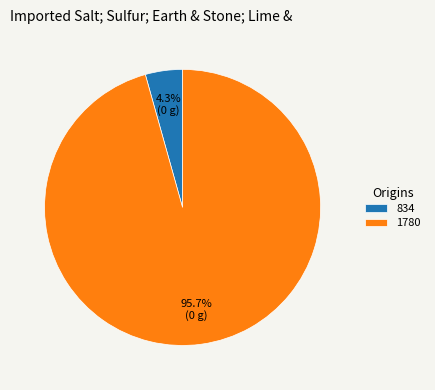

Which has a higher value, 834 or 1780?

1780